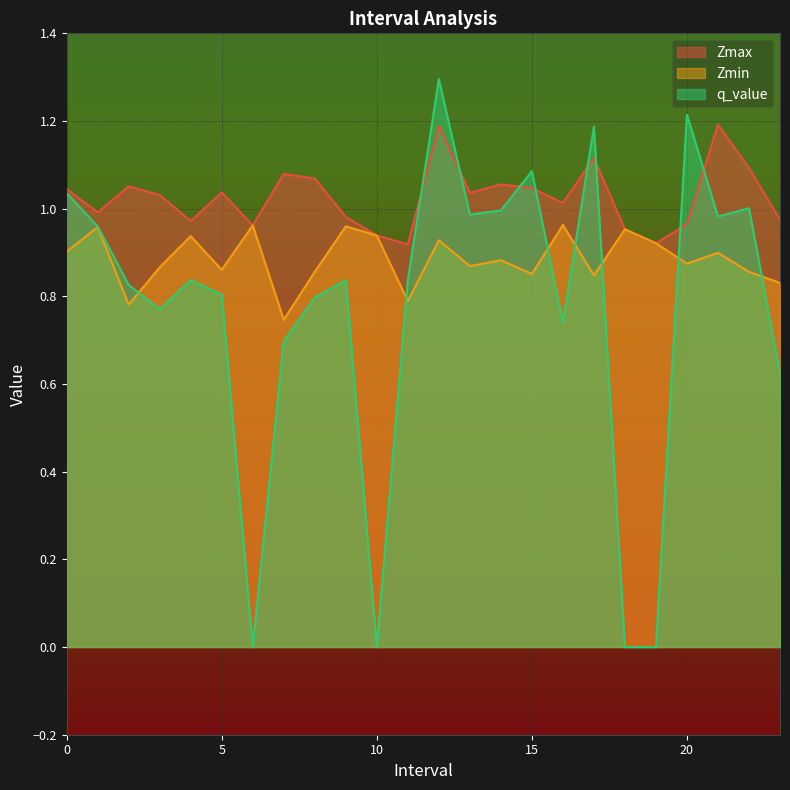

Does the chart display data point markers on the line(s)?

No